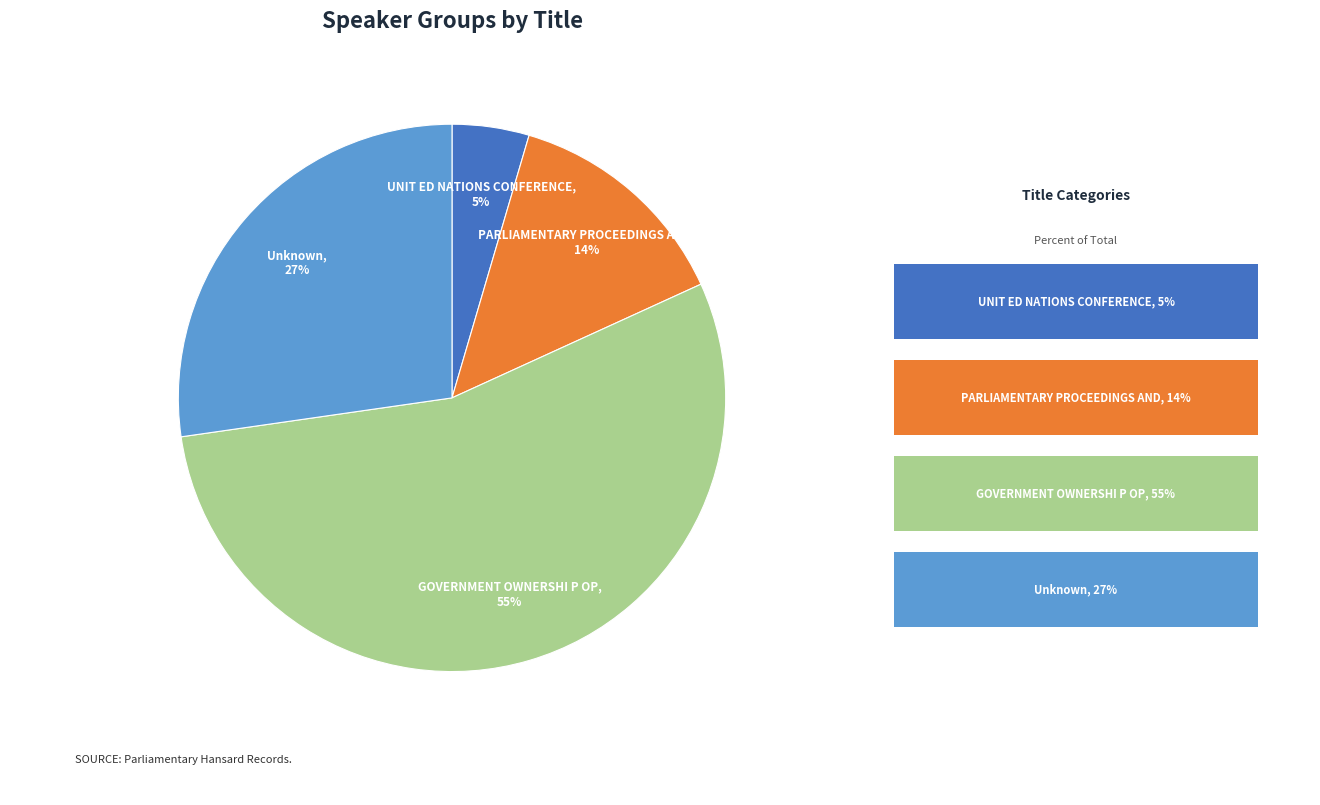

Combined, do GOVERNMENT OWNERSHI P OP and PARLIAMENTARY PROCEEDINGS AND account for over 50%?

Yes